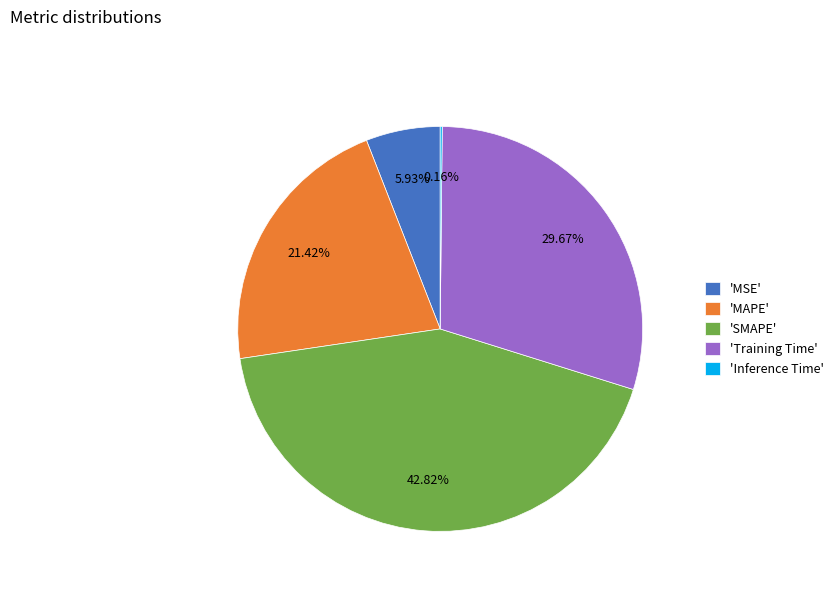

Does 'MAPE' account for over 50% of the chart?

No